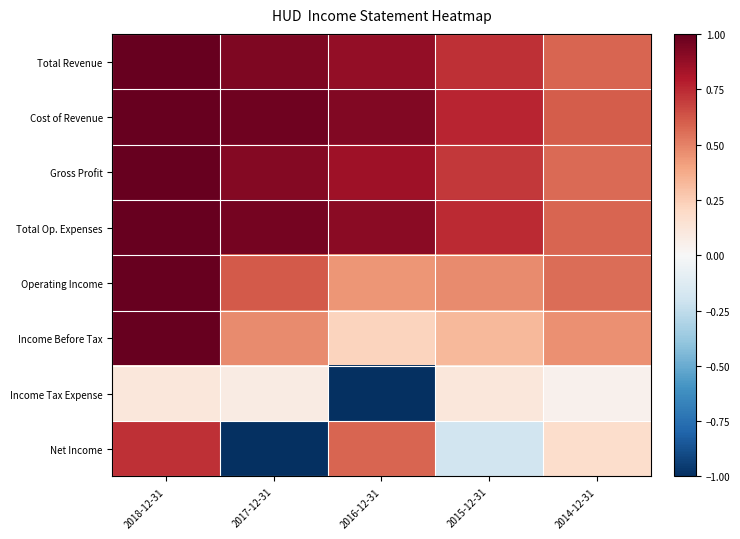

What is the spread (max minus min) of values at 2016-12-31?

1.9